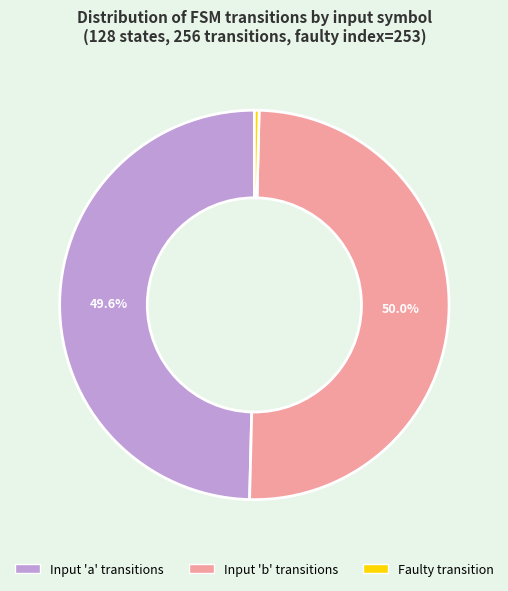

How many slices are in this pie chart?

3